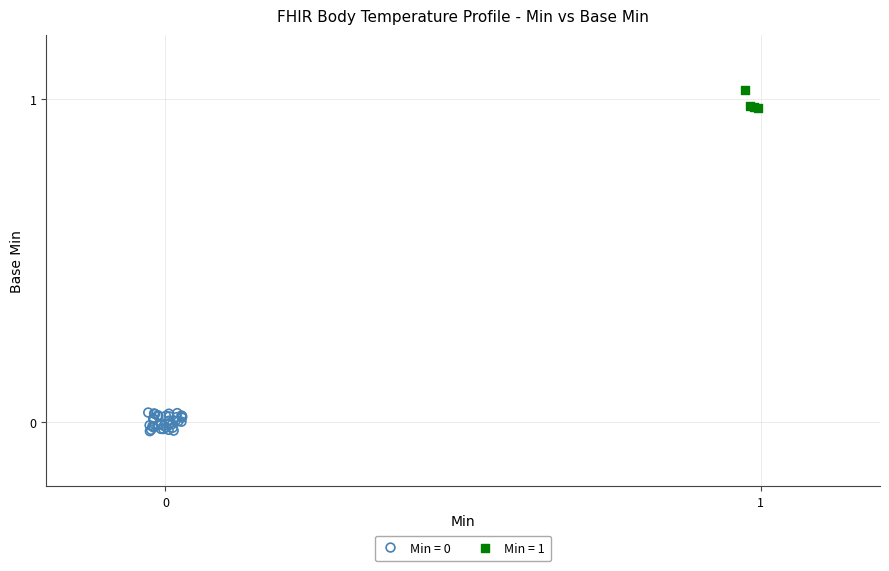

Which series contains the highest Y value?

Min = 1